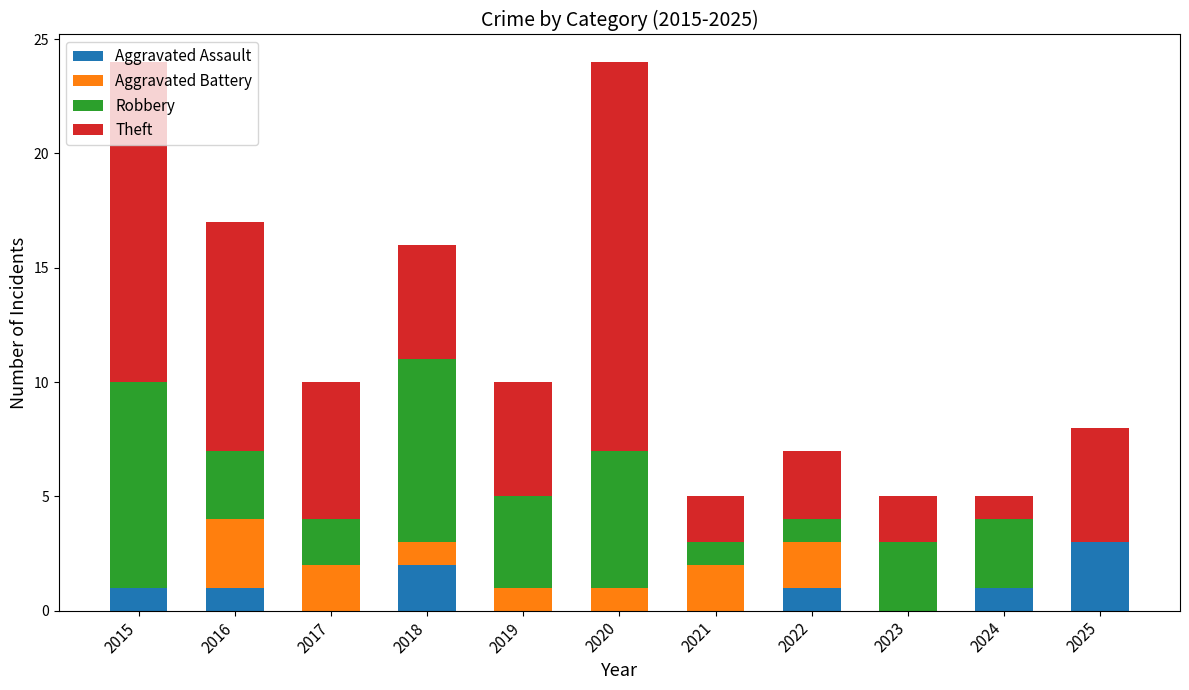

What is the total value across all series at 2021?

5